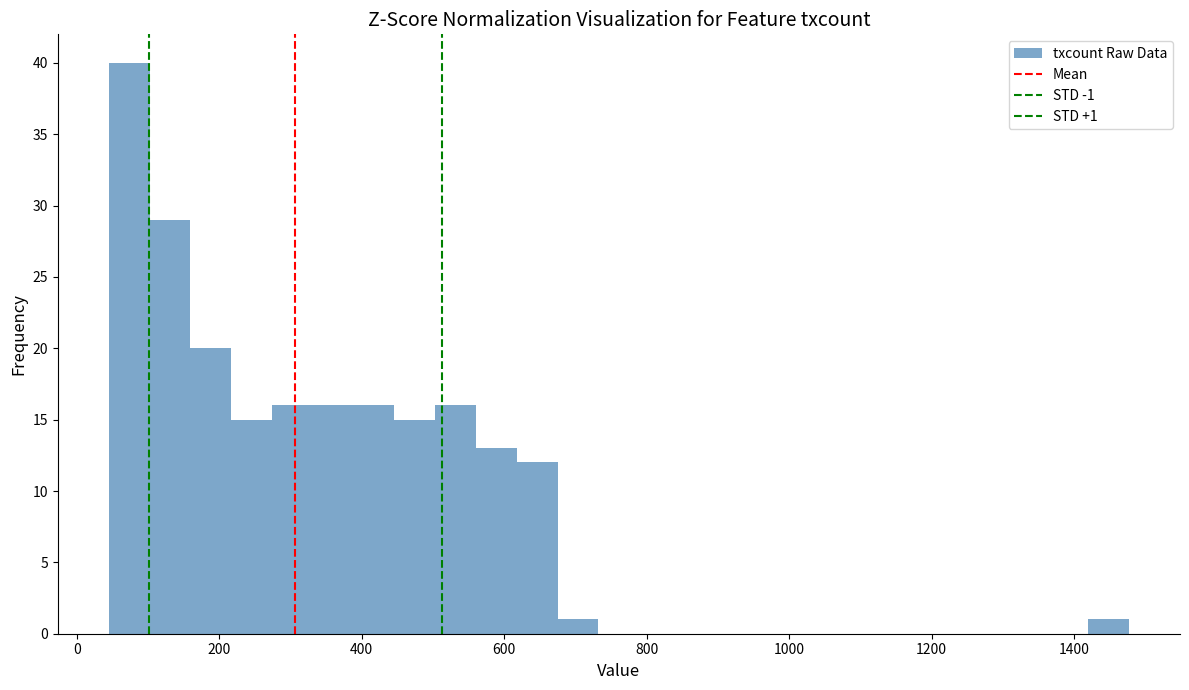

Around what value on the x-axis is the tallest bar? Give the approximate position of its centre, as read against the axis.

80